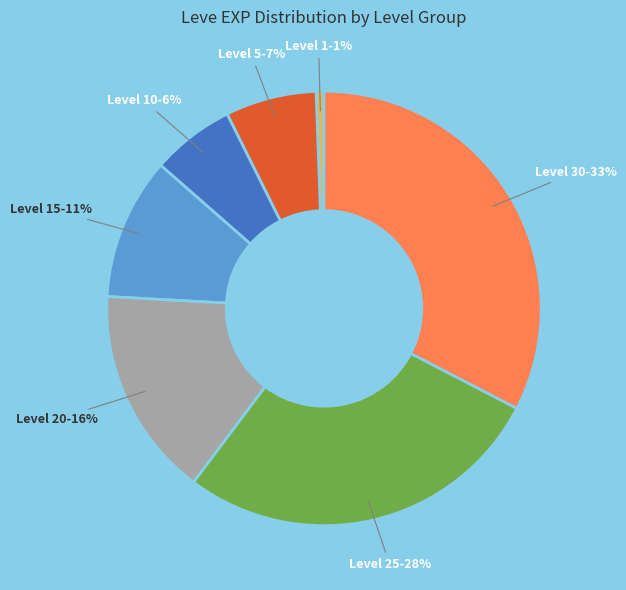

To the nearest percent, what is the average slice percentage?

14%